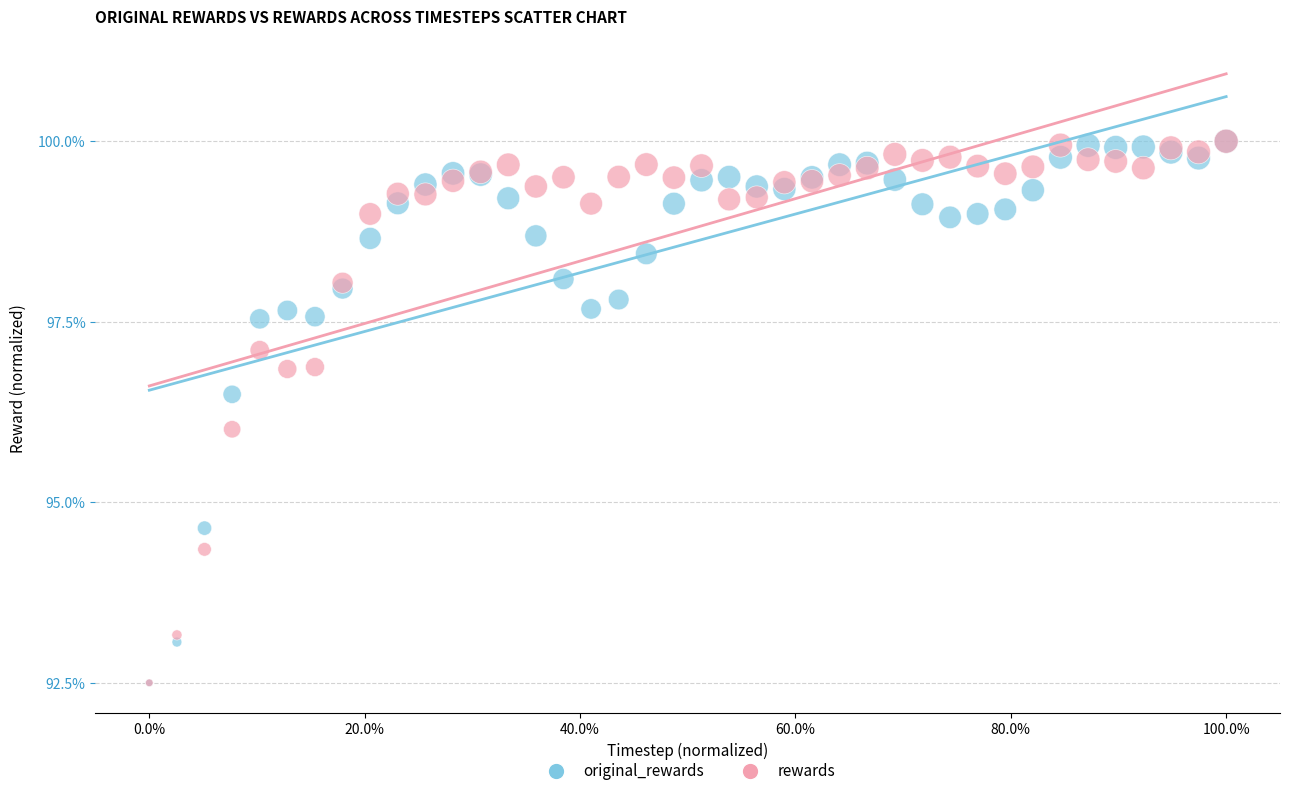

What are all the series names shown in the legend?

original_rewards, rewards